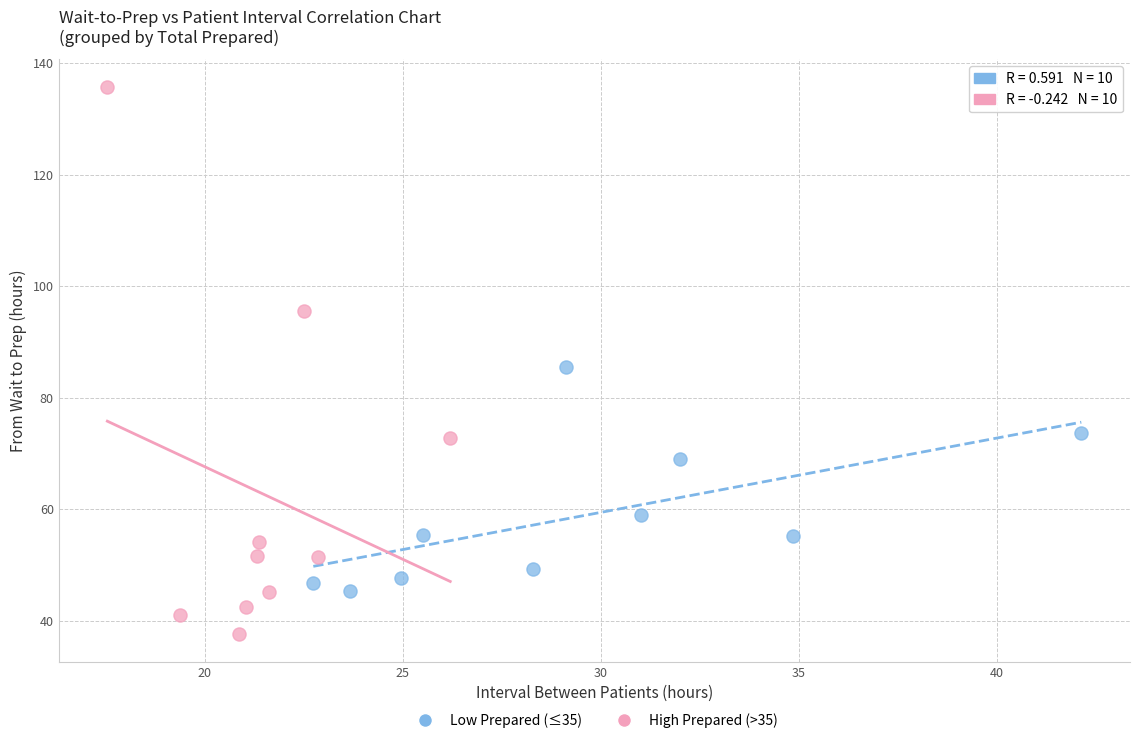

Which series reaches the minimum Y coordinate?

High Prepared (>35)